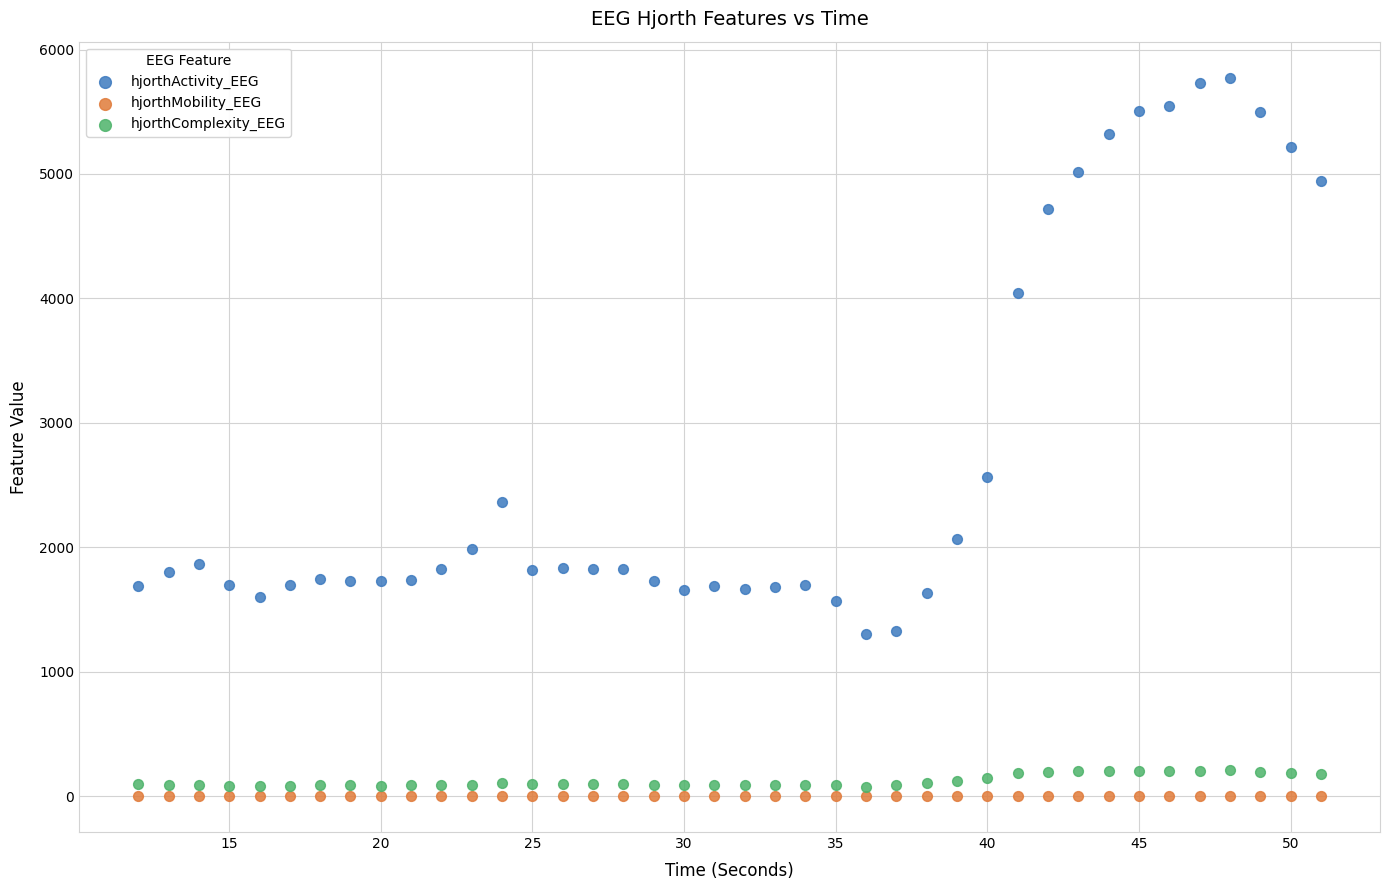

Across all series, what Y value is closest to 2887?

2560.8